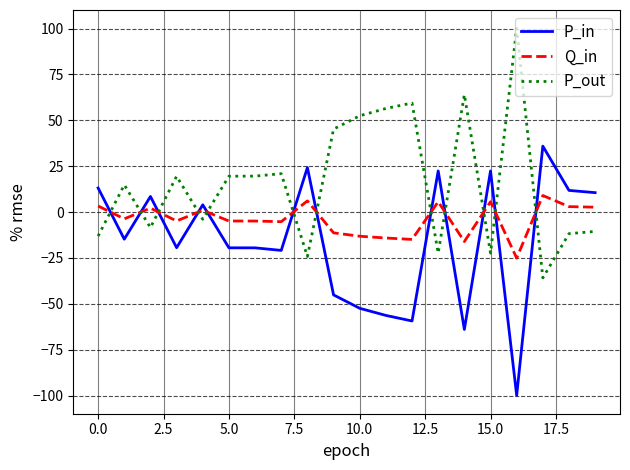

Rank the series by their average value, from highest to lowest.

P_out, Q_in, P_in